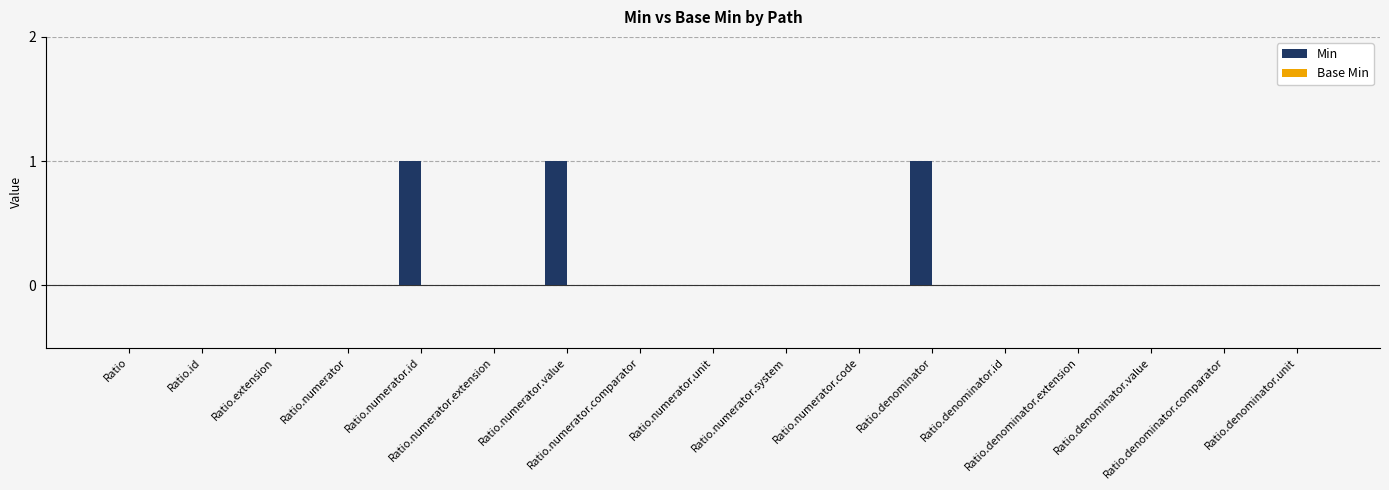

What is the sum of all values?

3